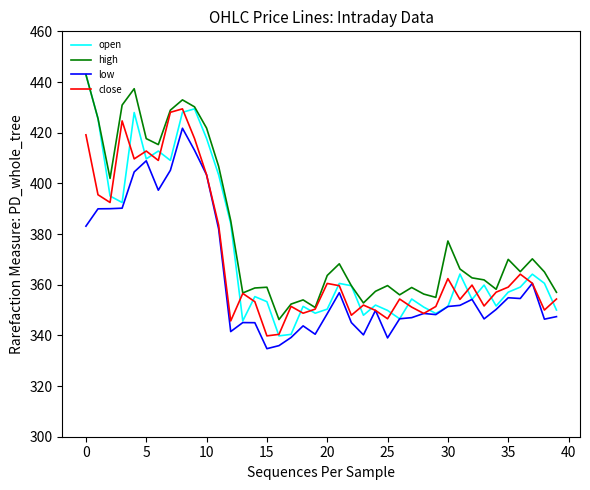

What is the maximum value for low?

421.8